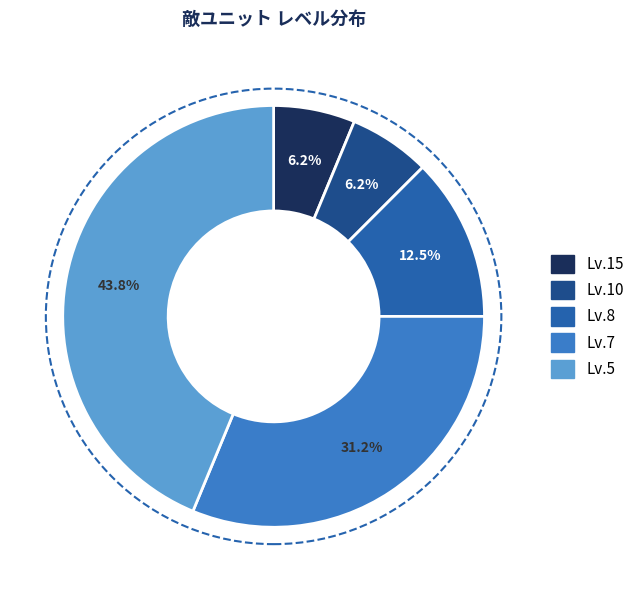

How many segments does this pie chart have?

5